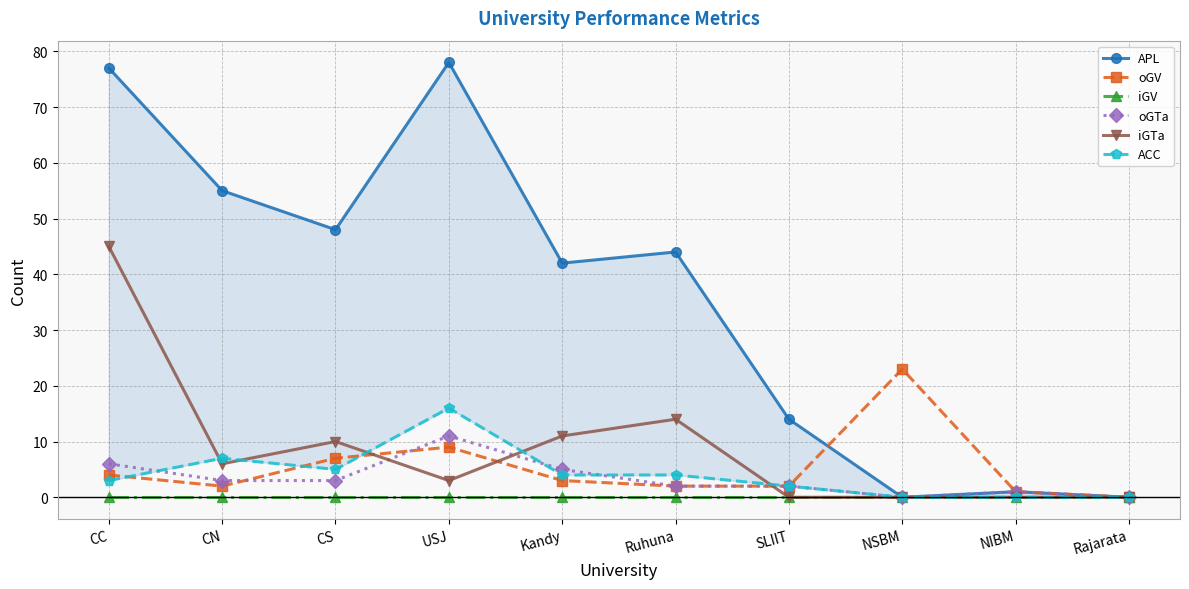

True or false: oGTa and iGV cross at least once.

False